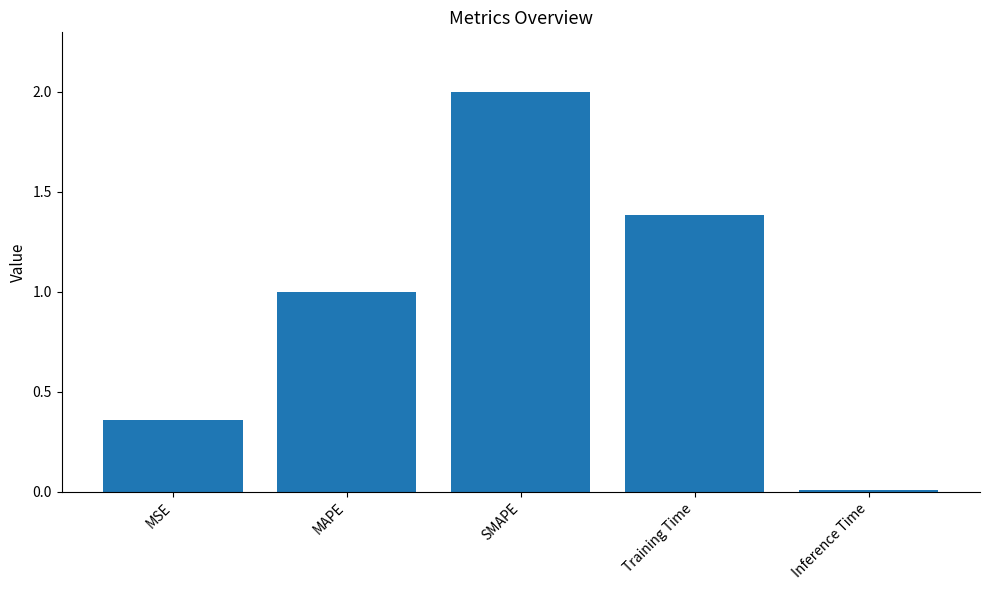

Count the number of data series in this chart.

1